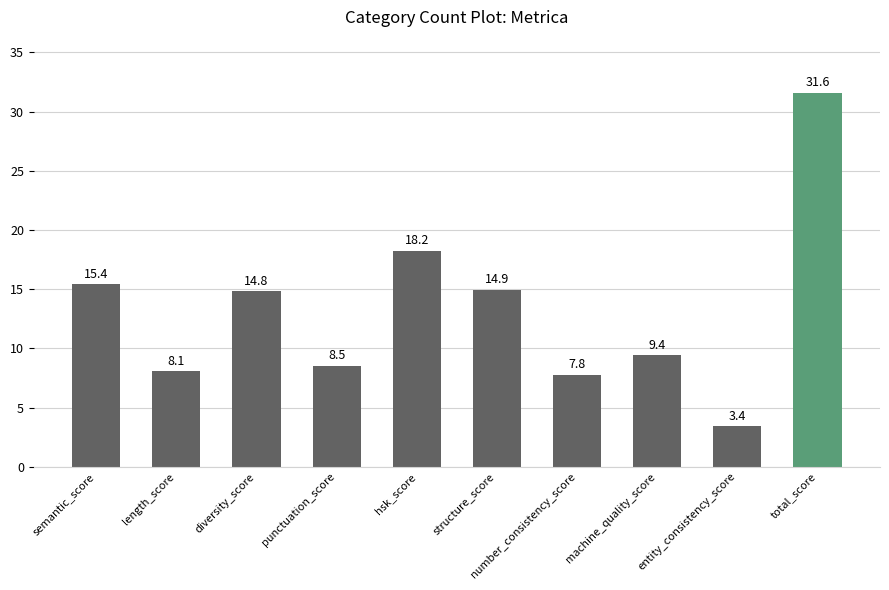

The value at length_score is 10.6. True or false?

False